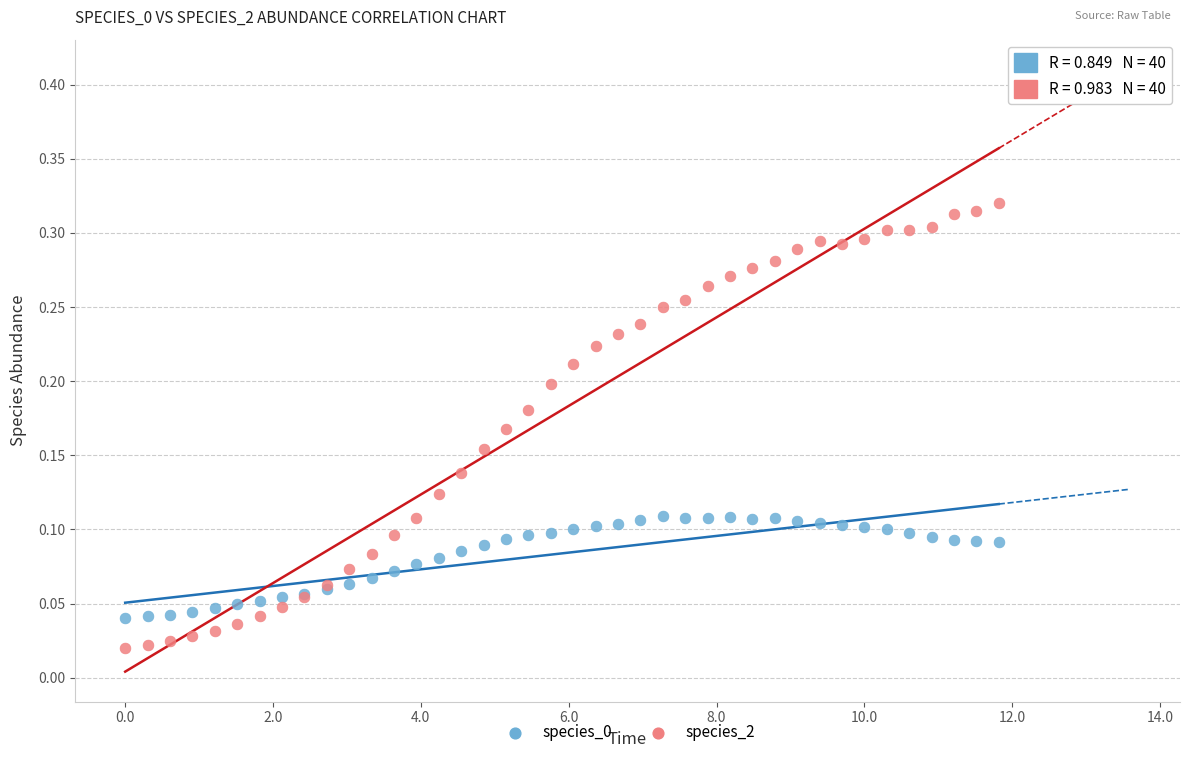

Which series has the widest spread of Y values?

species_2